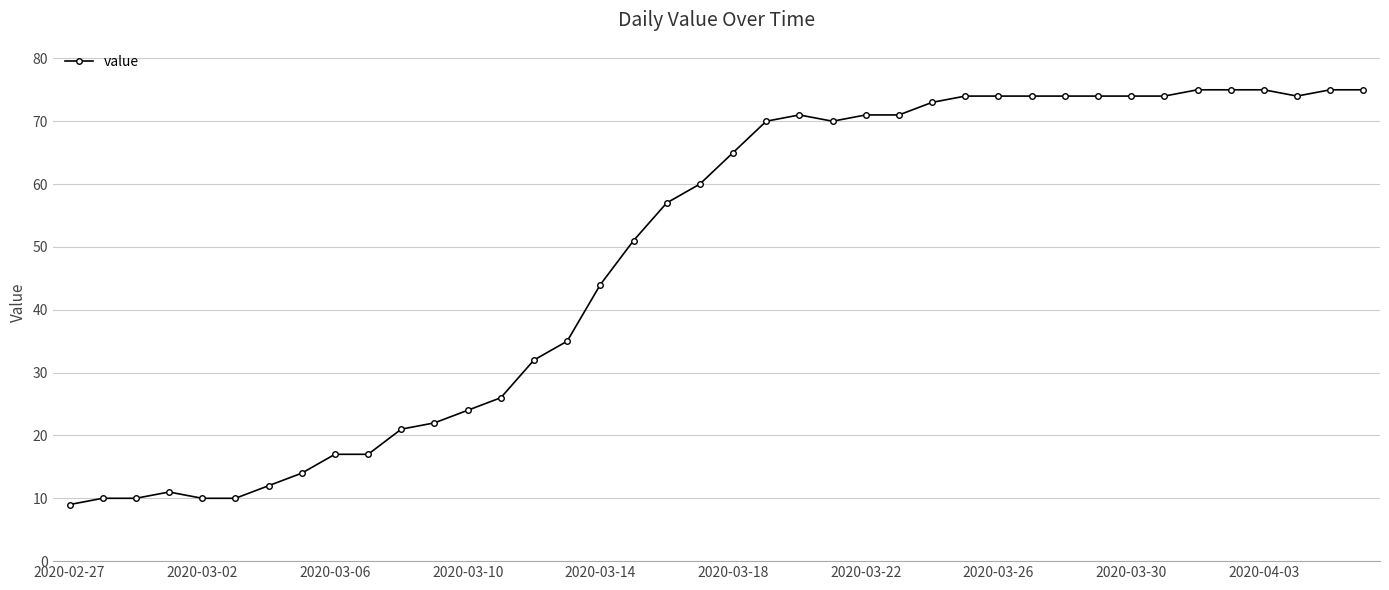

How many data points does each series have?

40